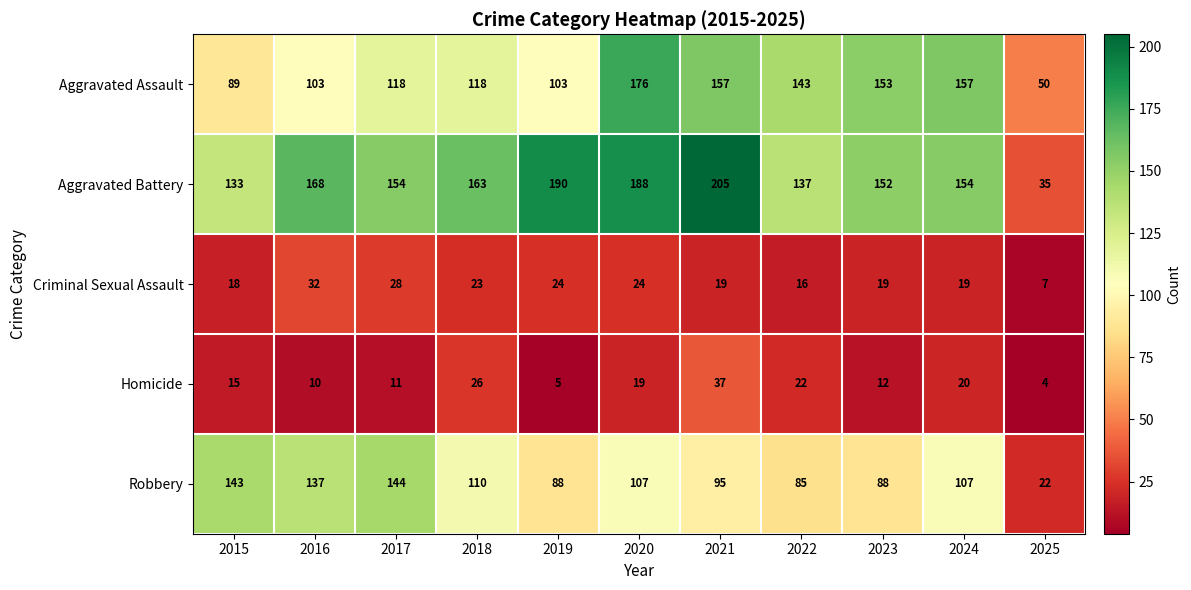

How many data points does each series have?

11